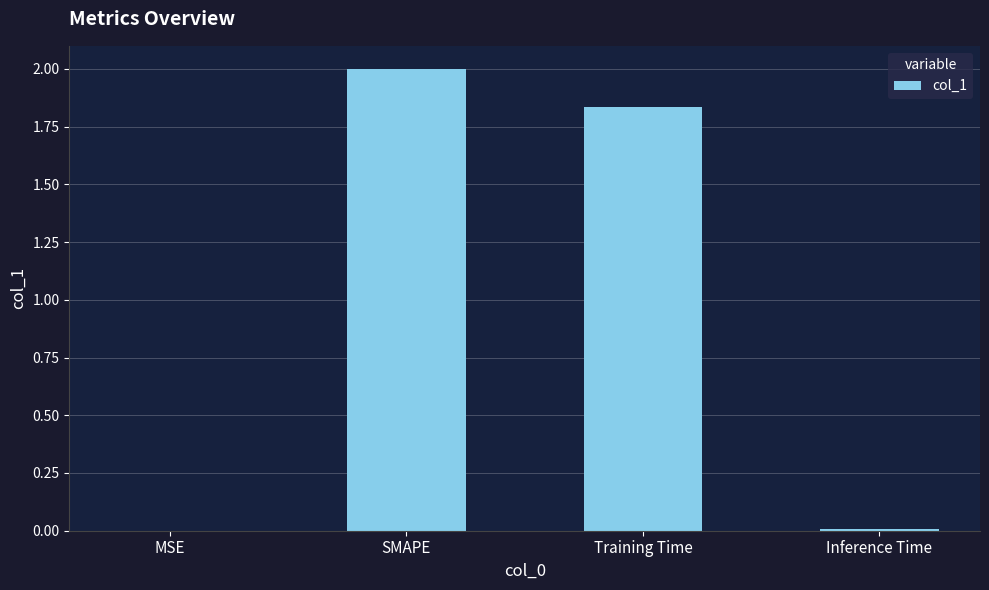

Which label corresponds to the largest value in the chart?

SMAPE